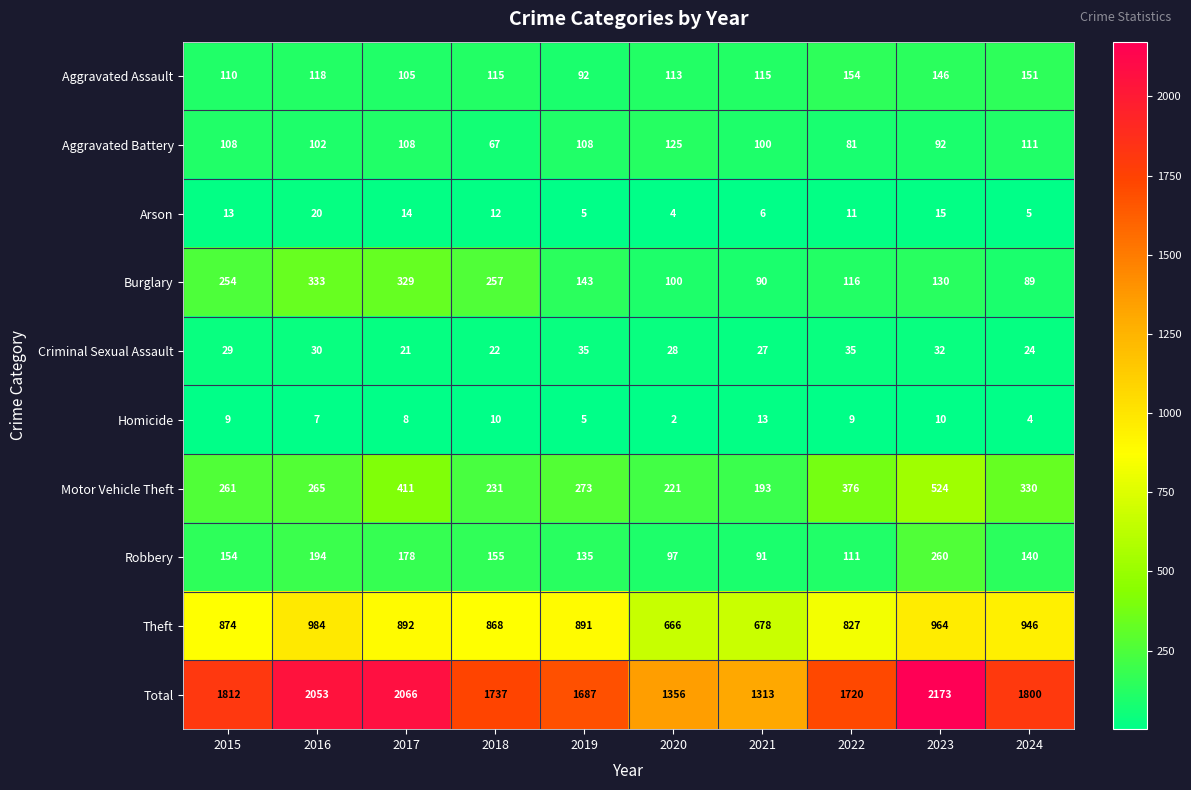

At which category is the sum across all series the highest?

2023